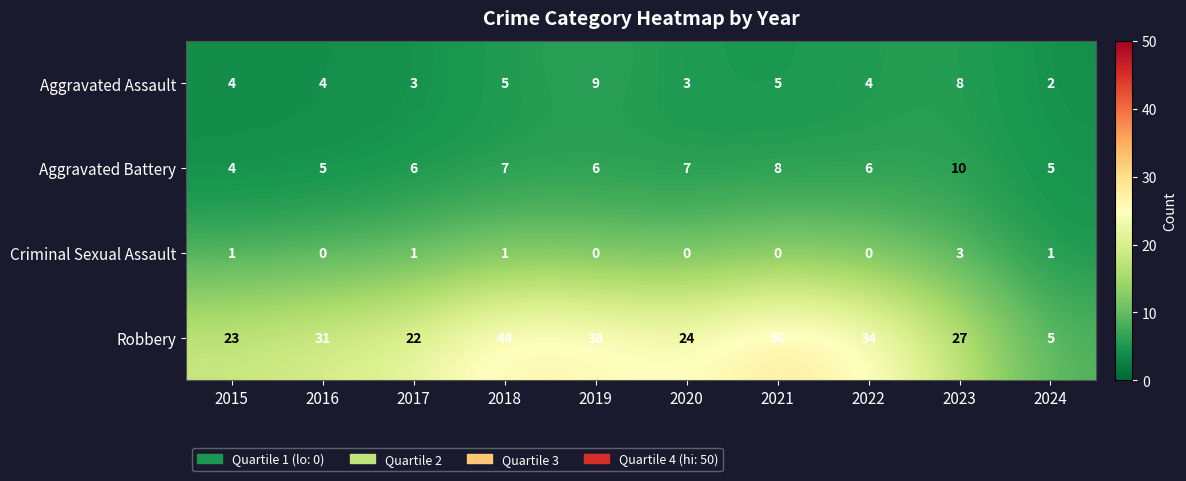

Which label corresponds to the largest value in the chart?

2021